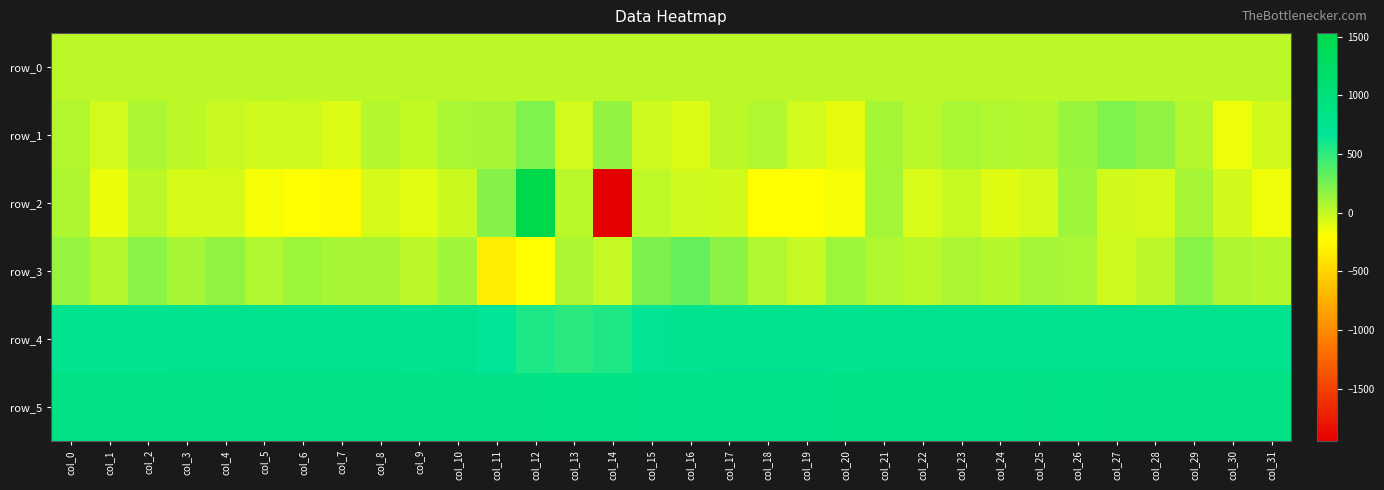

Where is row_1 nearest to the value 33?

col_22